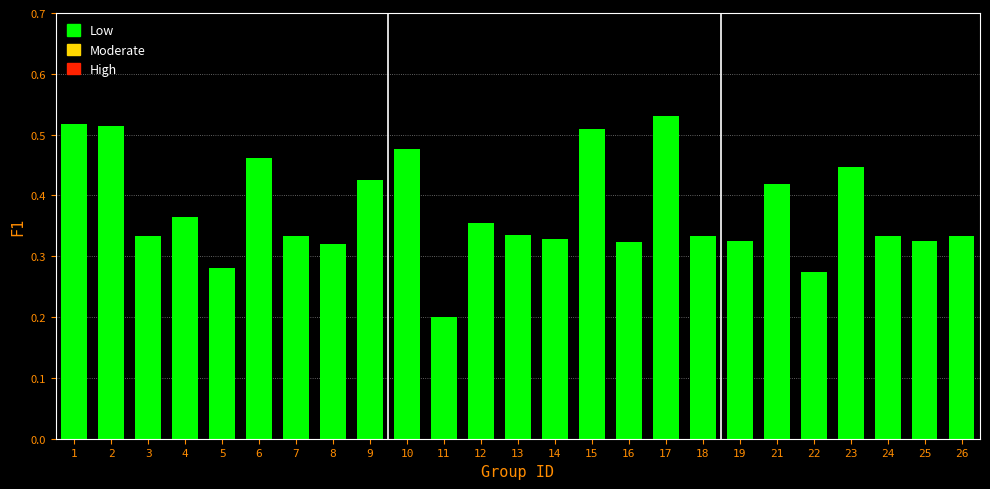

What is the sum of the values at 16 and 25?

0.6